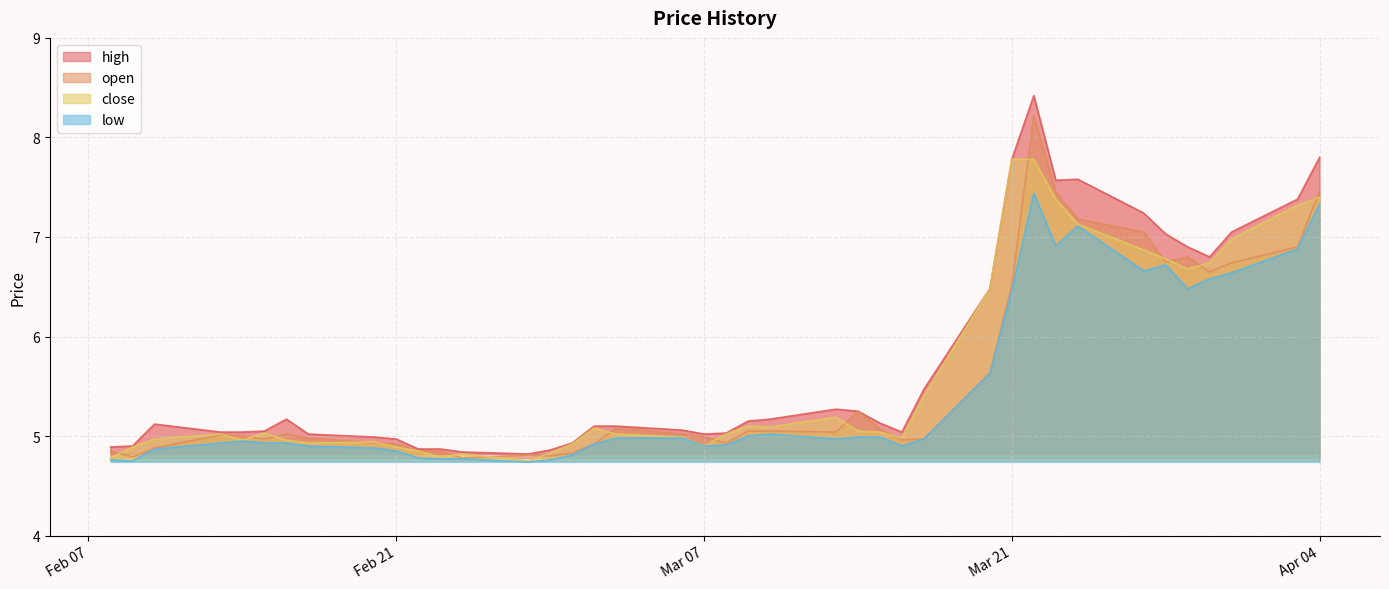

What is the minimum value shown in the chart?

4.7